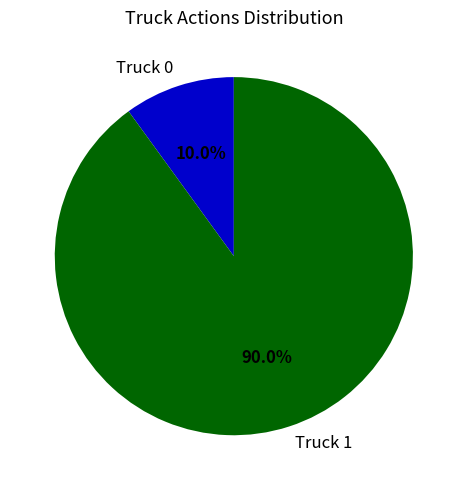

How many slices are in this pie chart?

2